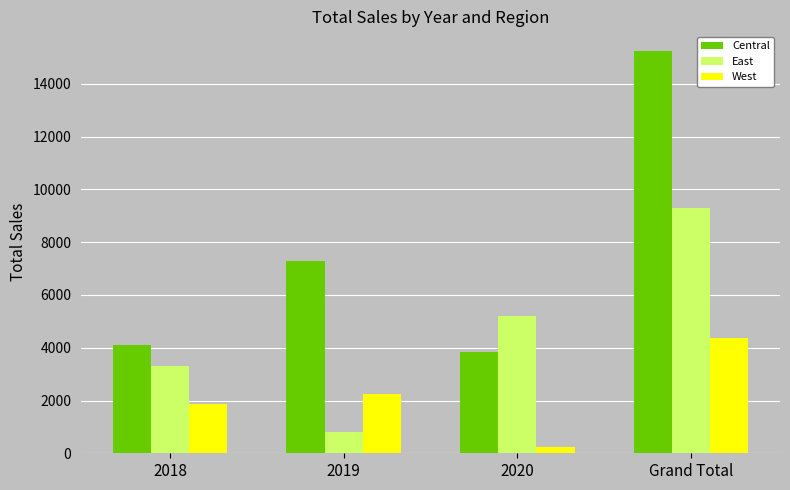

Which series has the largest total across all categories?

Central